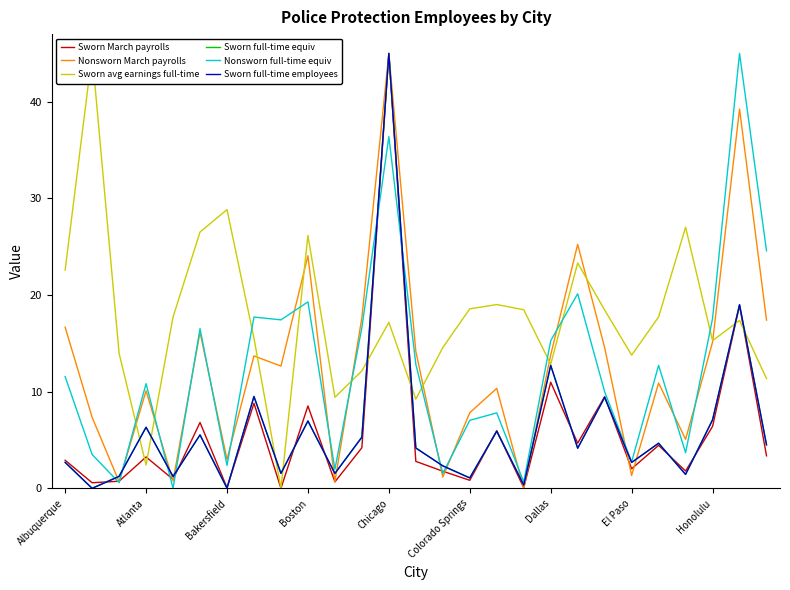

After their last crossing, which series has the higher values: Sworn avg earnings full-time or Sworn full-time employees?

Sworn avg earnings full-time